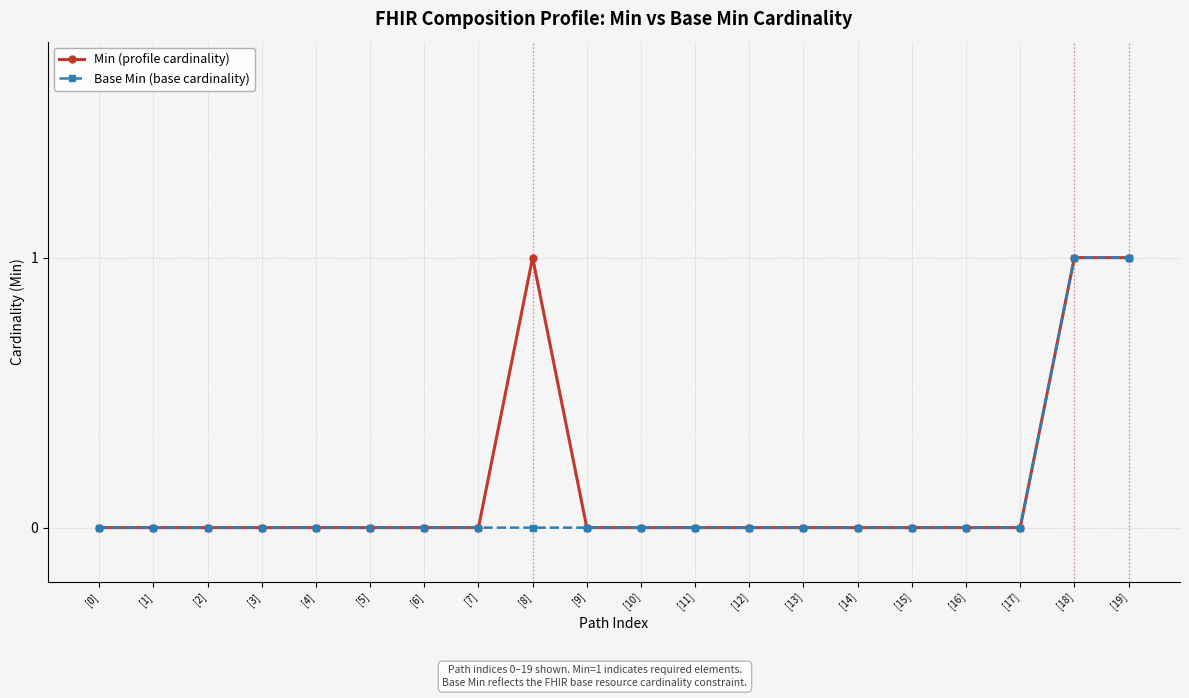

What is the label of the 6th point from the right?

[14]